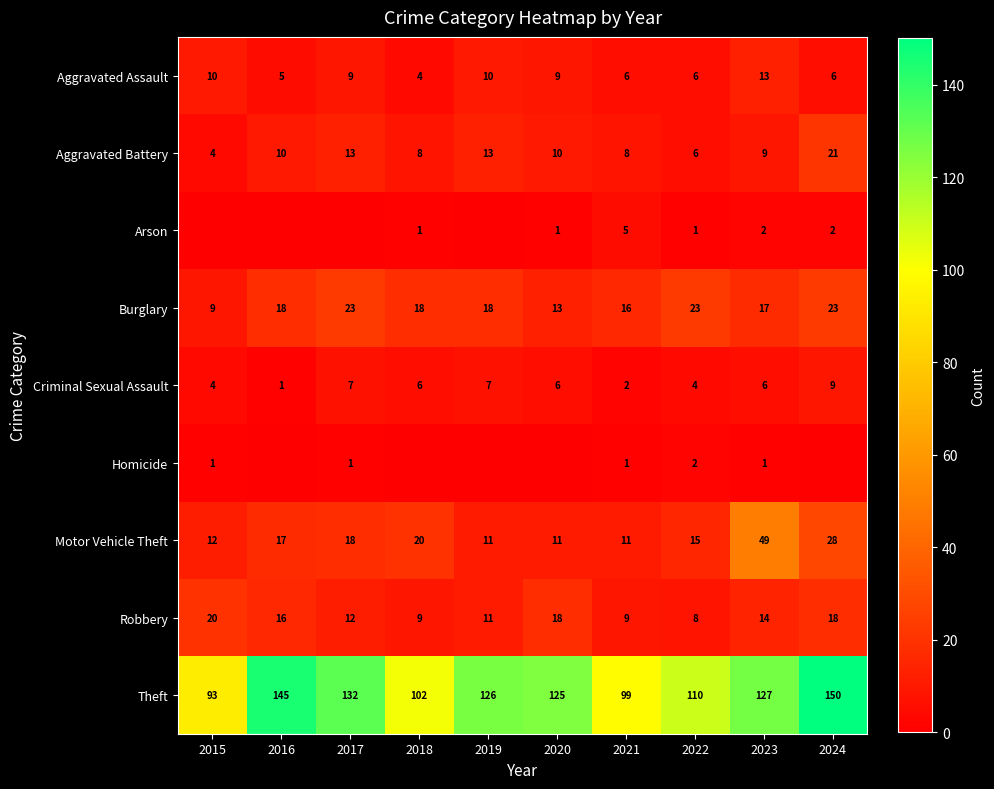

Is the value of Arson at 2020 greater than the value of Aggravated Battery at 2023?

No